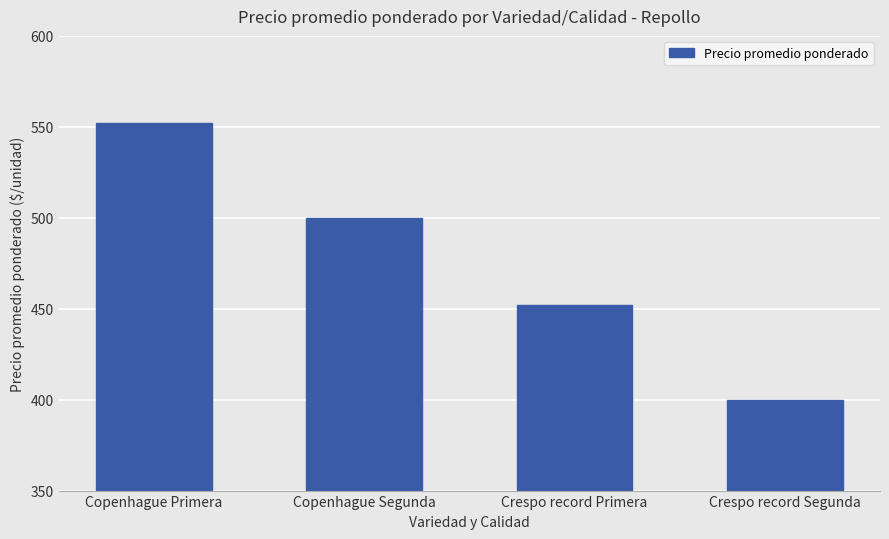

True or false: the data shows 115 at Copenhague Primera.

False